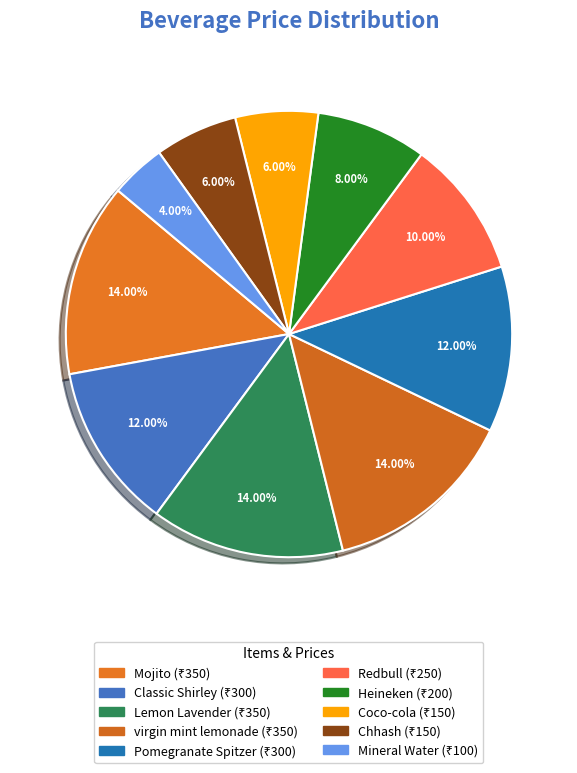

Rank the categories by value from lowest to highest.

Mineral Water, Coco-cola, Chhash, Heineken, Redbull, Classic Shirley, Pomegranate Spitzer, Mojito, Lemon Lavender, virgin mint lemonade